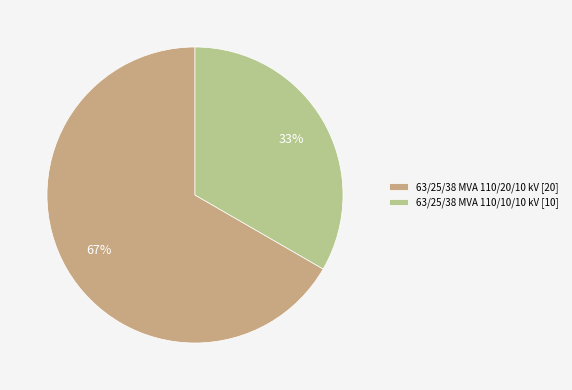

Is it true that 63/25/38 MVA 110/10/10 kV is 39% of the pie?

False